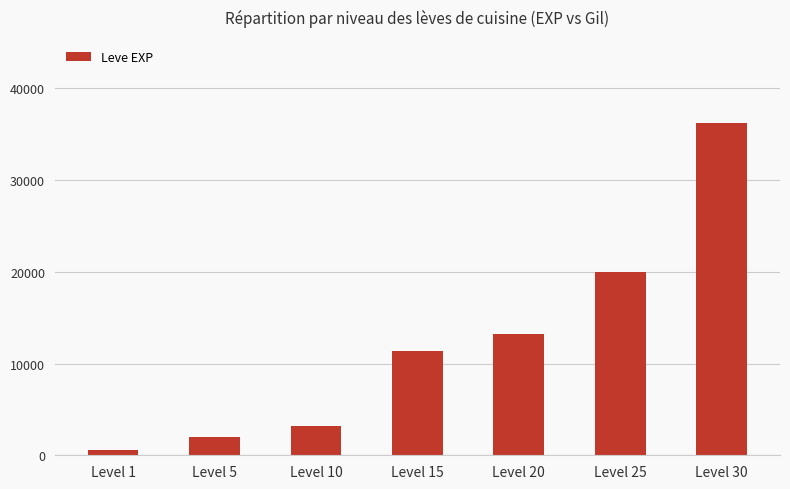

Is it true that the value at Level 30 is 36240?

True